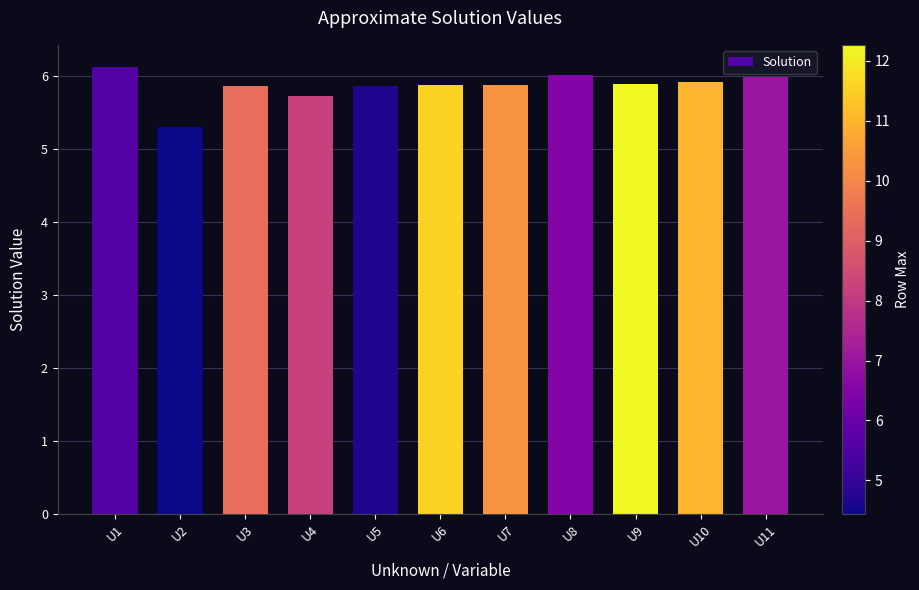

What is the change in value from U4 to U10?

+0.2